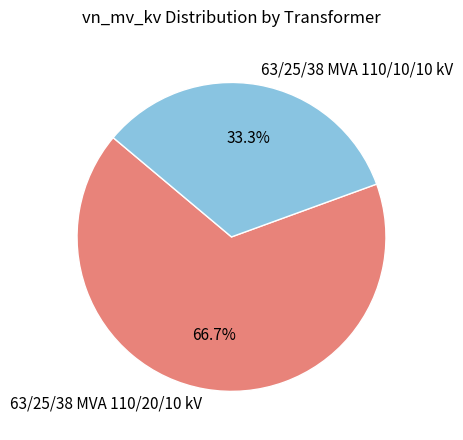

Is 63/25/38 MVA 110/20/10 kV the majority of the pie?

Yes